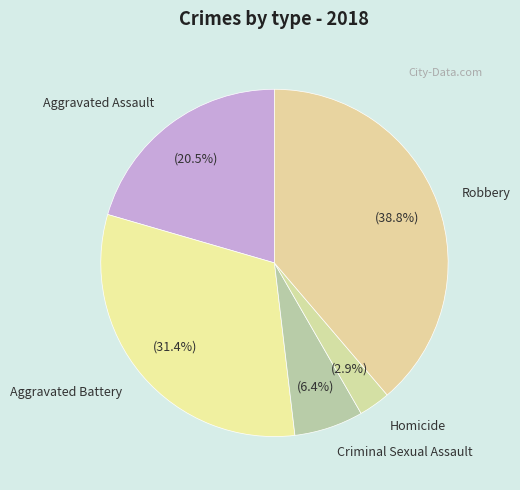

True or false: Robbery accounts for 31% of the total.

False